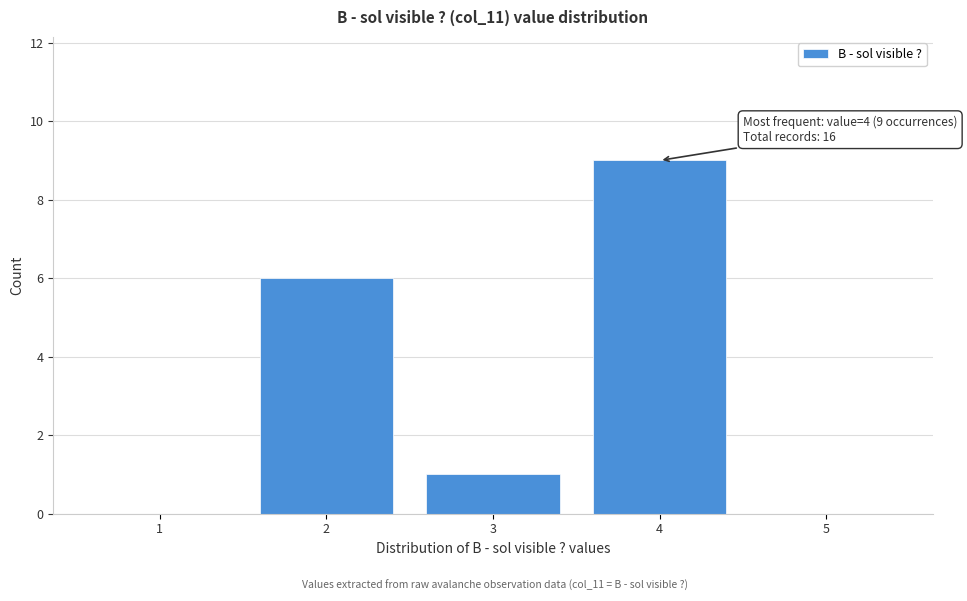

Over which range of the x-axis is the bar tallest?

3.5 to 4.5